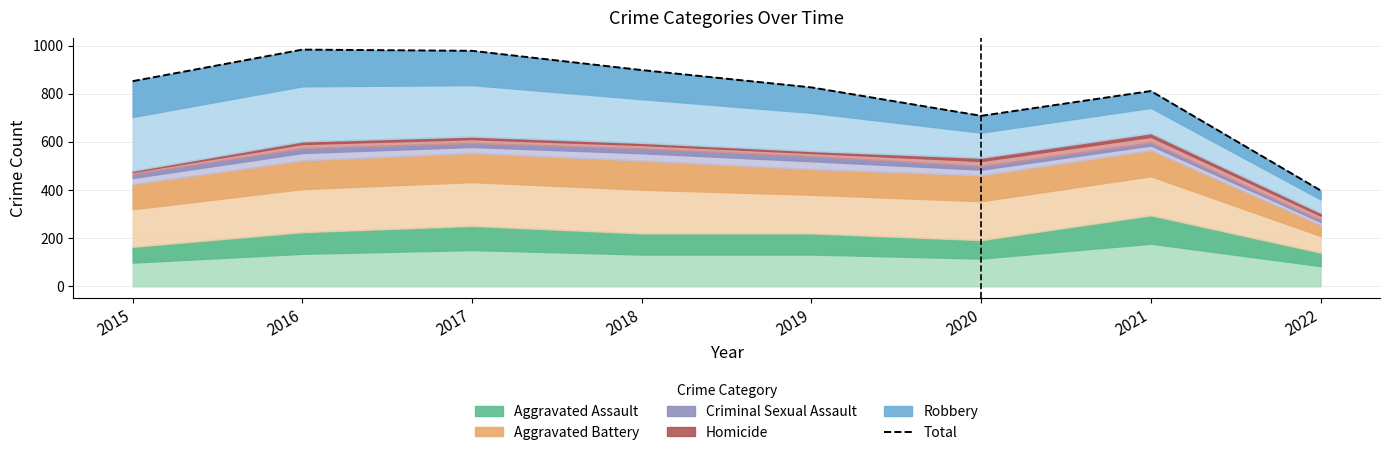

Reading left to right, list all the values displayed in this chart.

852	983	978	898	826	708	811	398